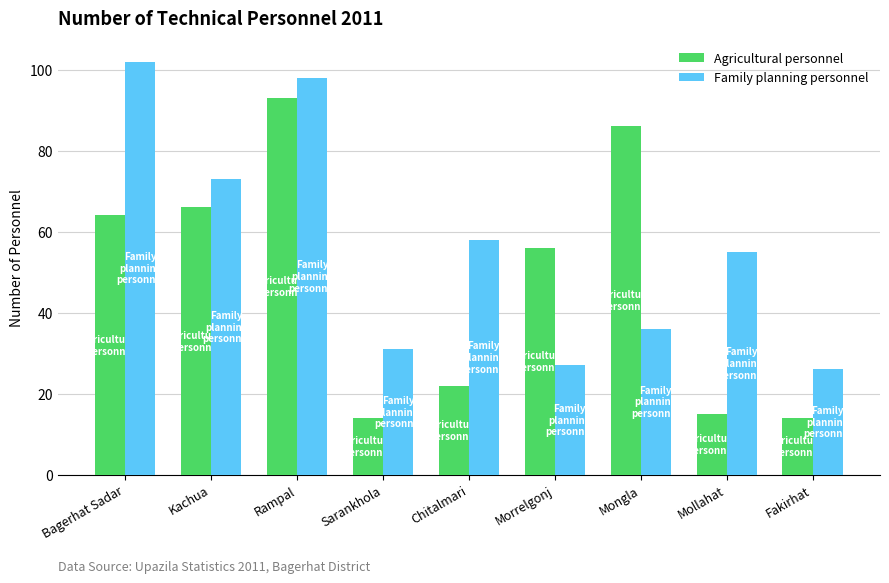

At Chitalmari, list the series in order from smallest to largest.

Agricultural personnel, Family planning personnel